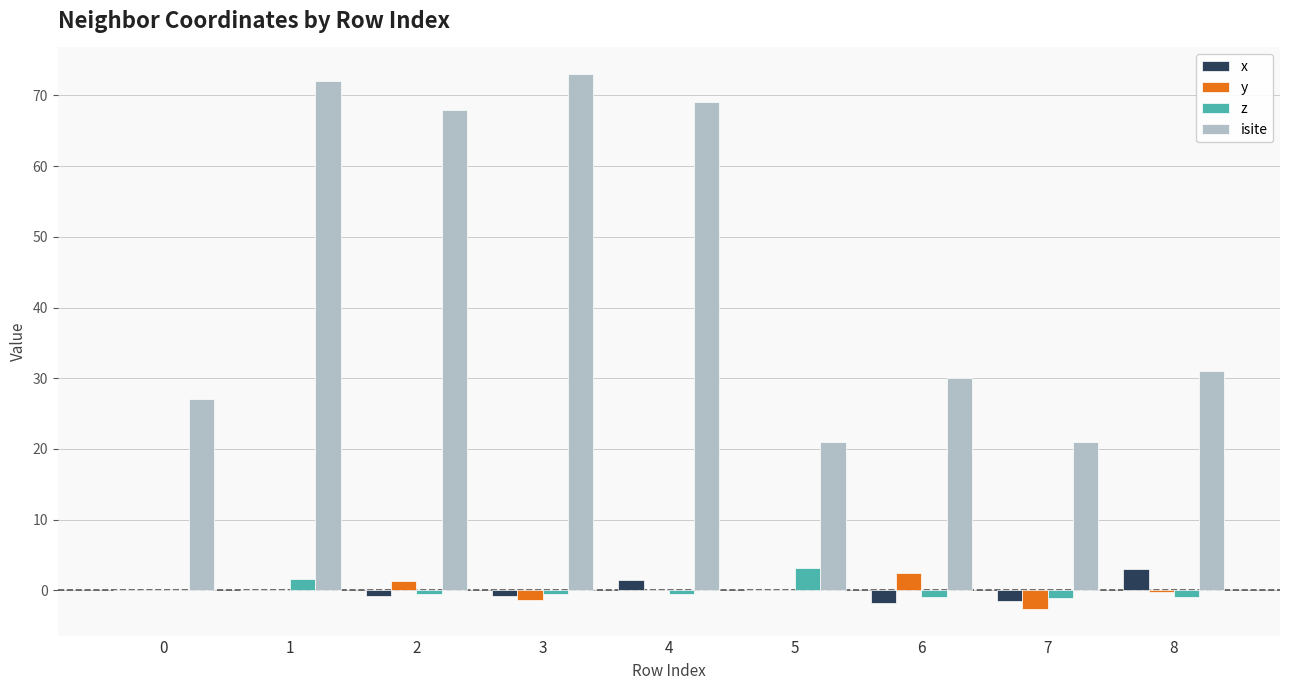

How many data points does each series have?

9